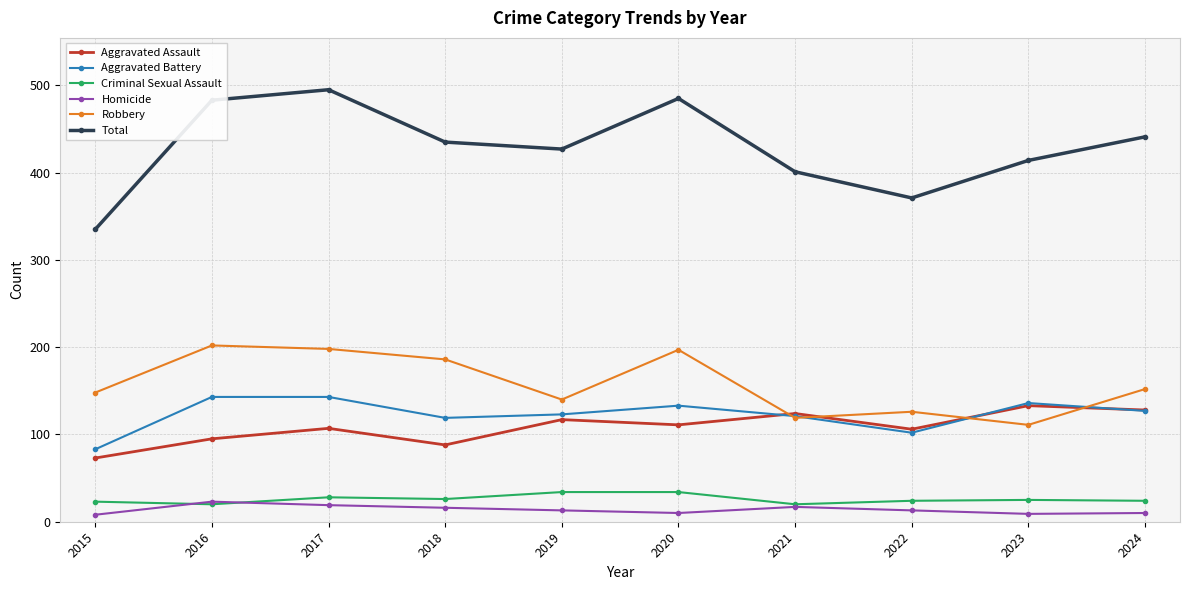

Rank the series by their maximum value, from lowest to highest.

Homicide, Criminal Sexual Assault, Aggravated Assault, Aggravated Battery, Robbery, Total